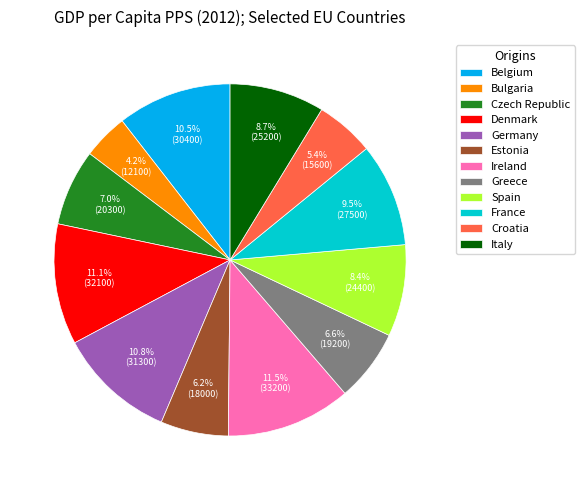

To the nearest percent, what percentage of the pie is Italy?

9%